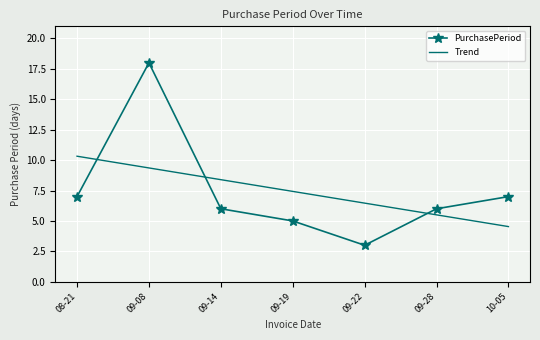

Which category has the highest value in the Trend series?

08-21